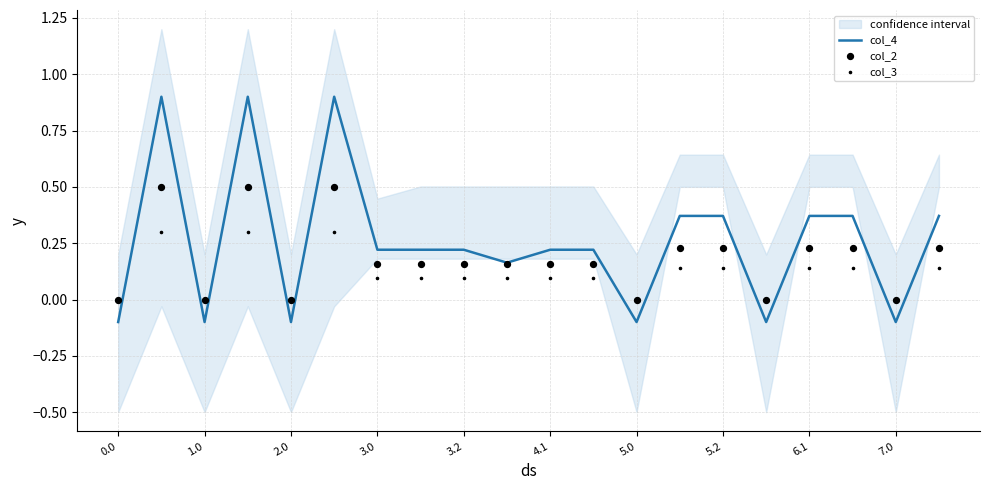

Which series has the widest spread of Y values?

col_4